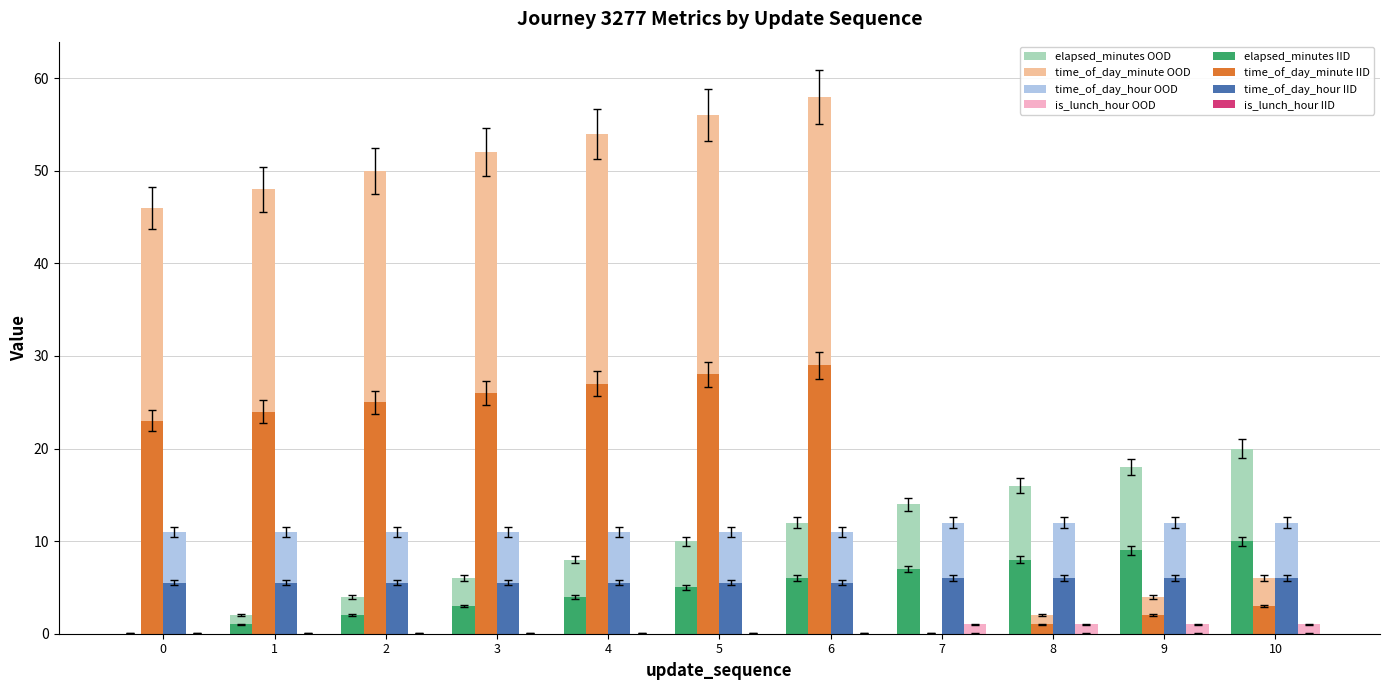

What is the sum of the time_of_day_hour OOD values at 0 and 5?

22.0